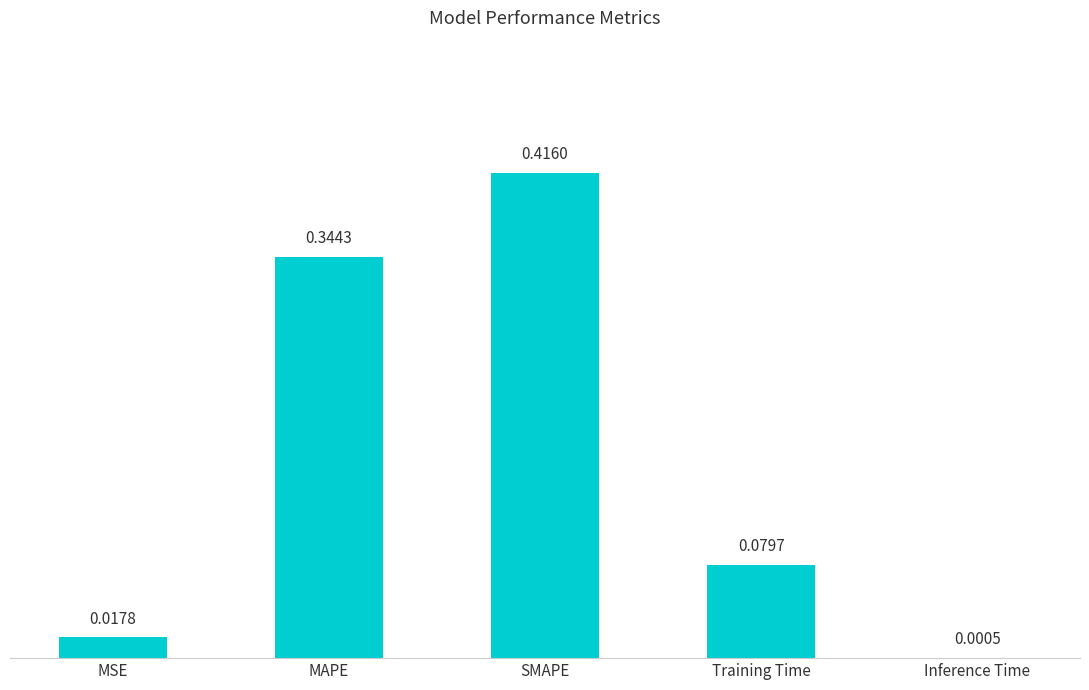

Which category has the highest value across all series?

SMAPE